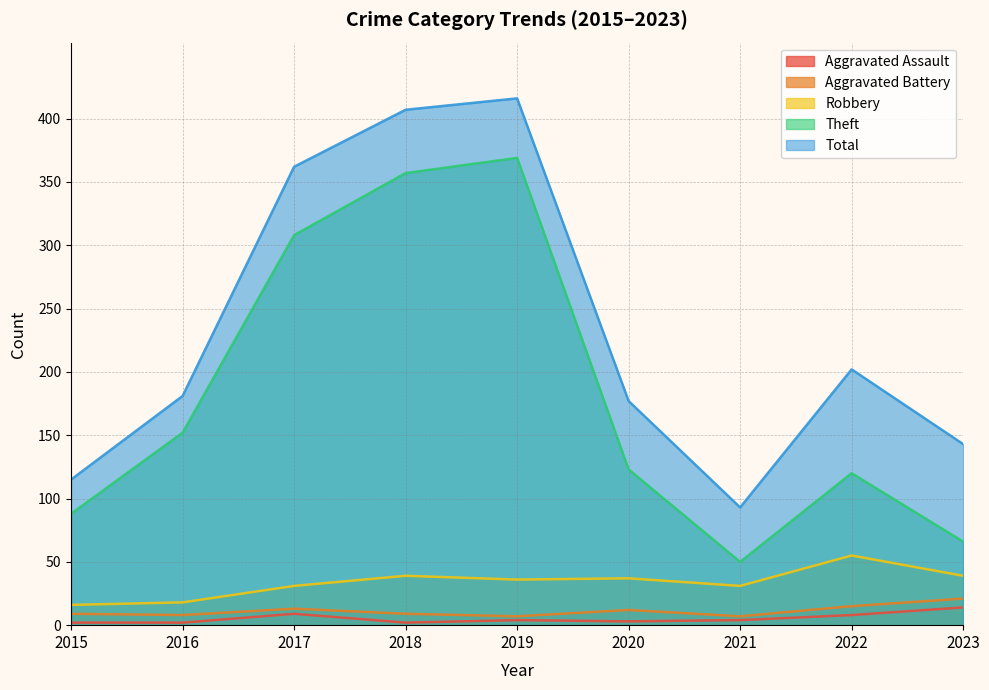

Rank the categories by Robbery value from highest to lowest.

2022, 2018, 2023, 2020, 2019, 2017, 2021, 2016, 2015